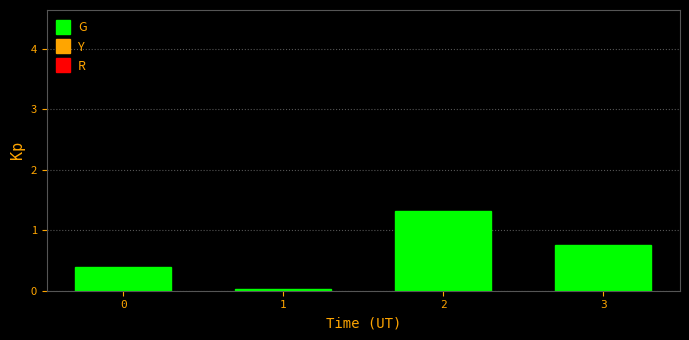

The value at 2 is 1.3. True or false?

True